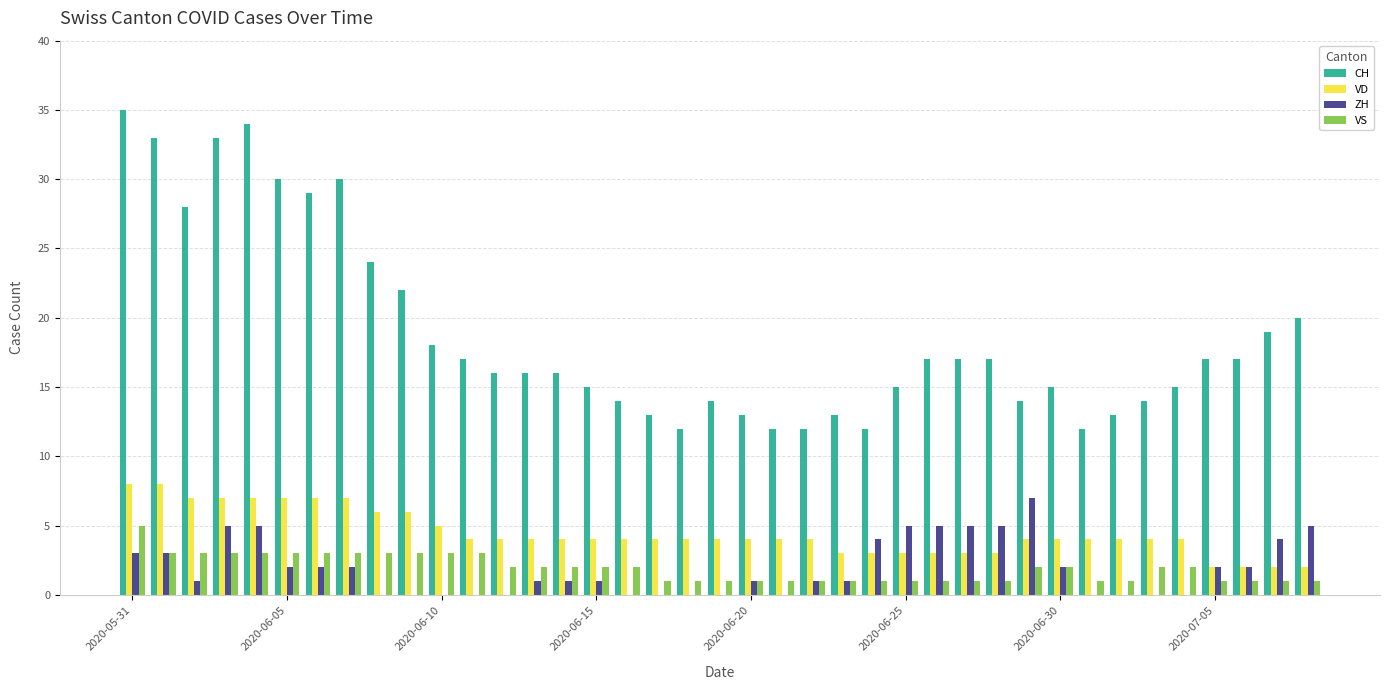

Does the chart contain stacked bars?

No